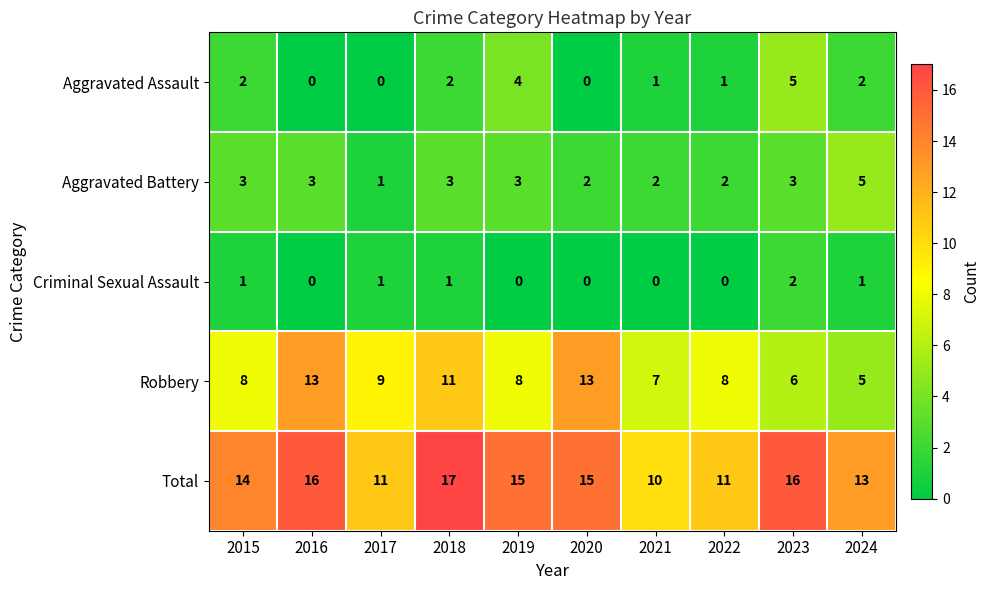

What is the difference between the maximum and second lowest values in the Robbery series?

7